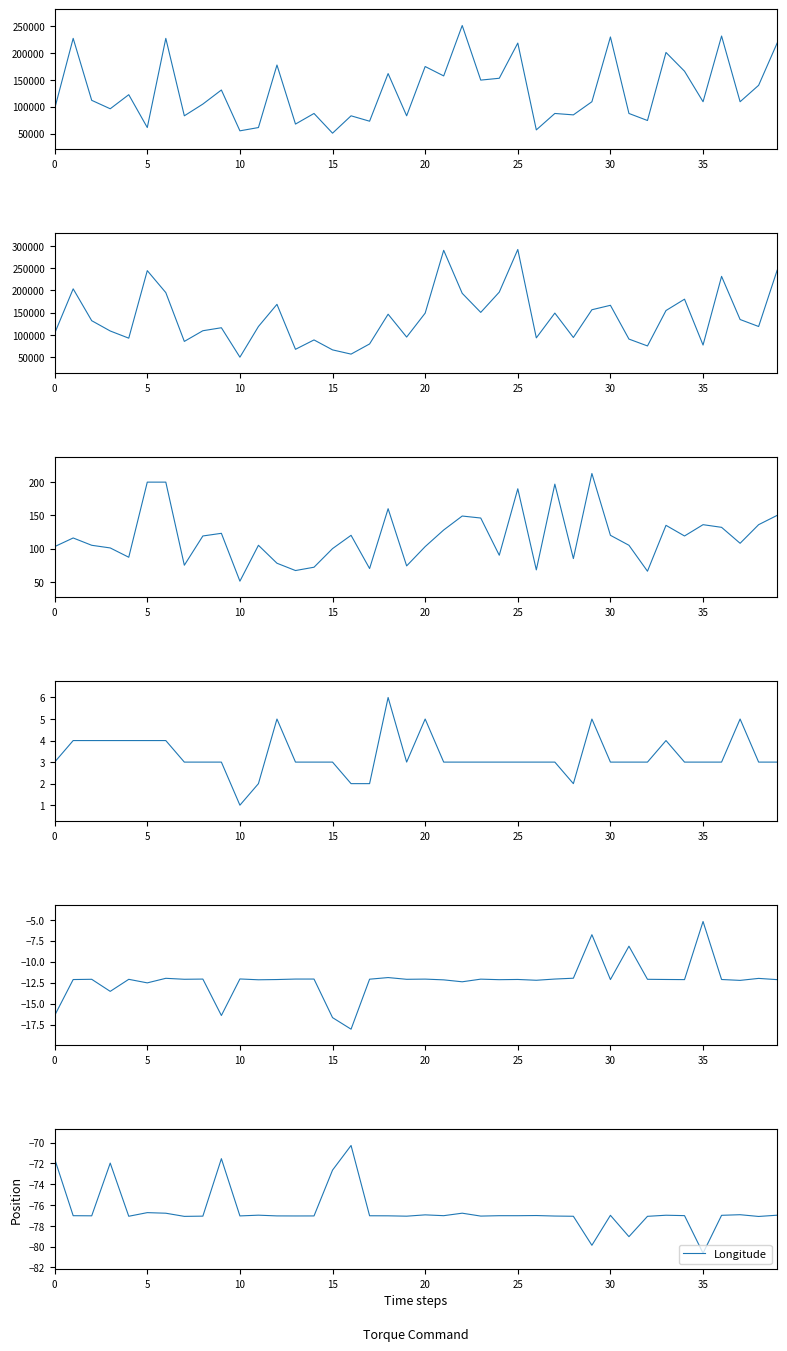

How many interior local peaks does the Latitude series have?

14